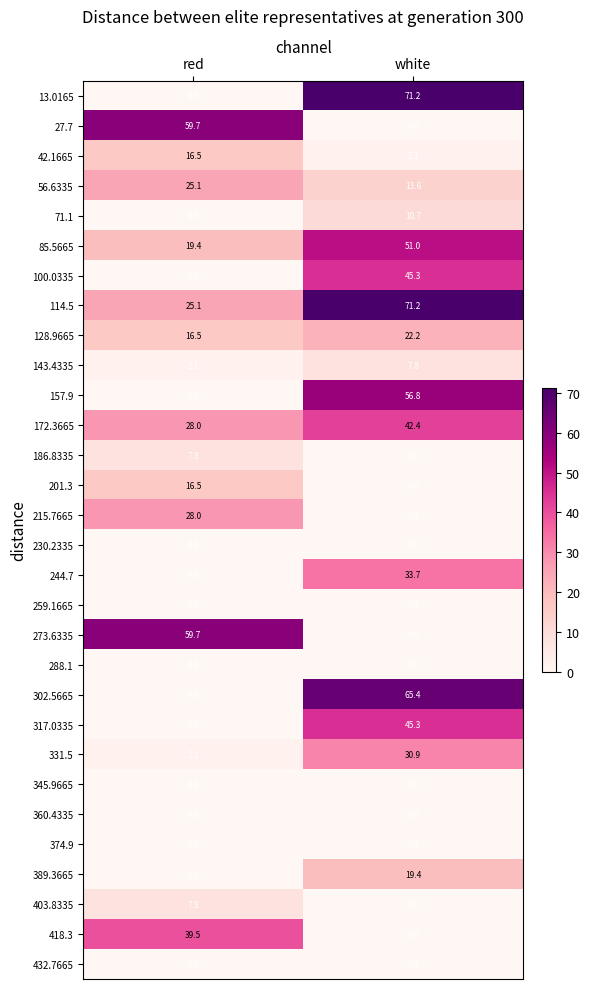

Count the number of data series in this chart.

30